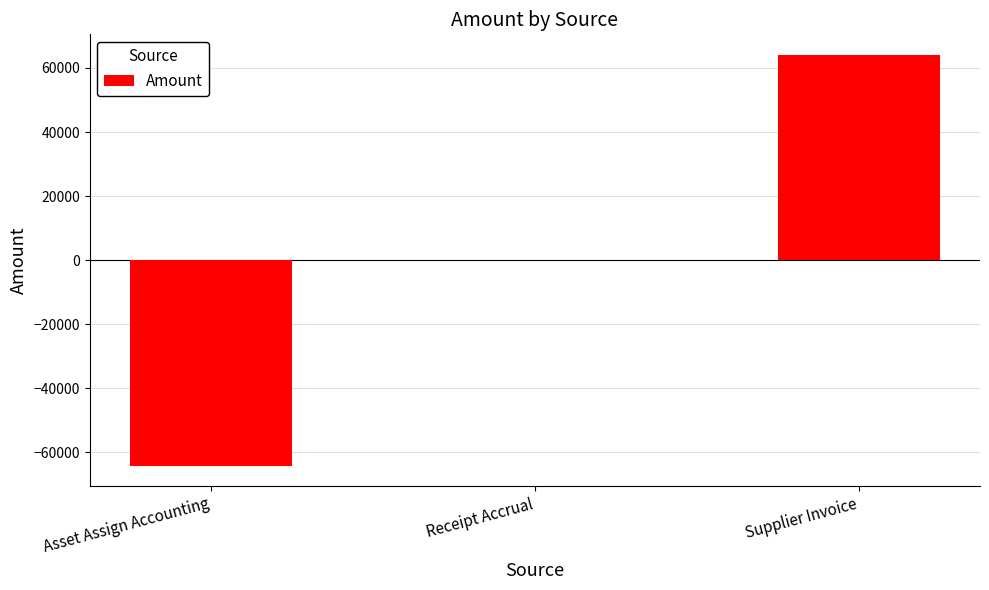

Reading left to right, list all the values displayed in this chart.

-64082.3	0.0	64082.3